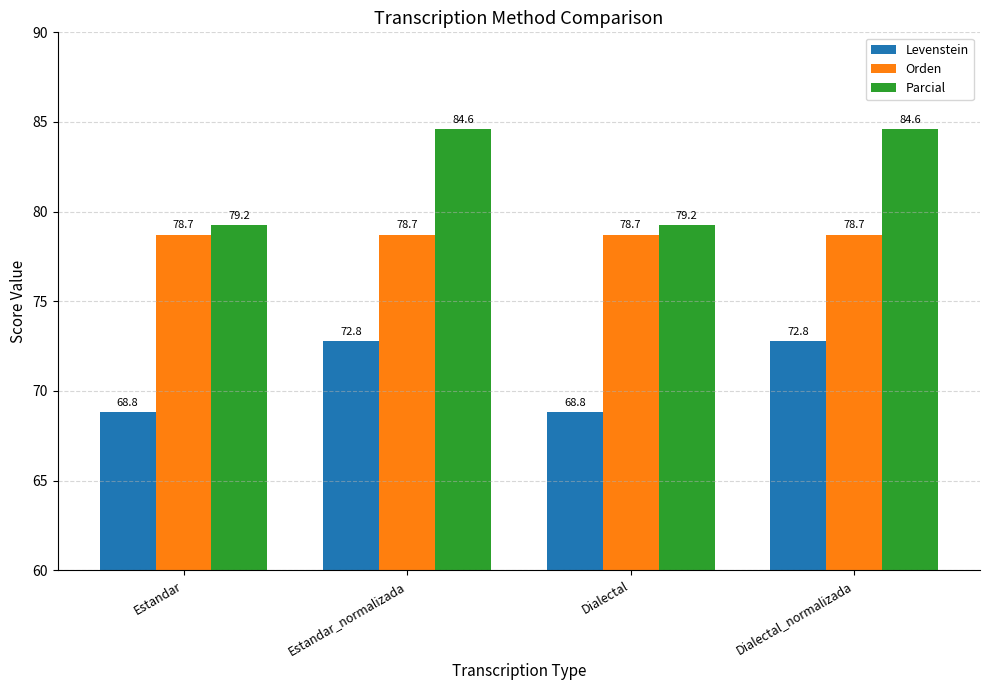

Which series has the widest spread of values?

Parcial